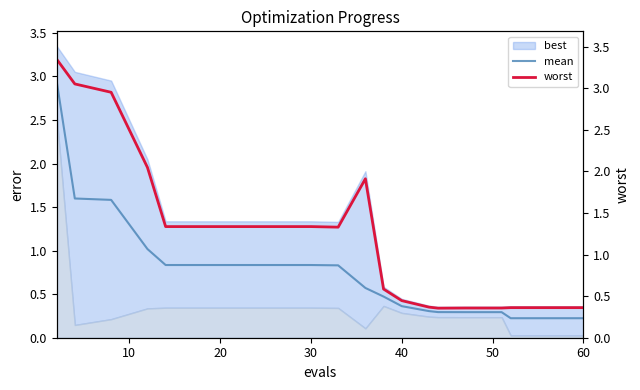

What is the sum of all worst values?

24.9